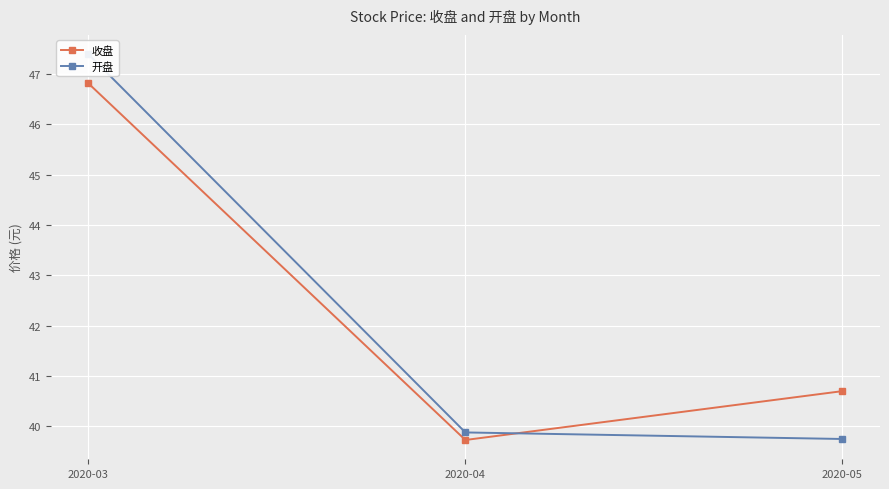

List the series in order of their peak value, lowest first.

收盘, 开盘